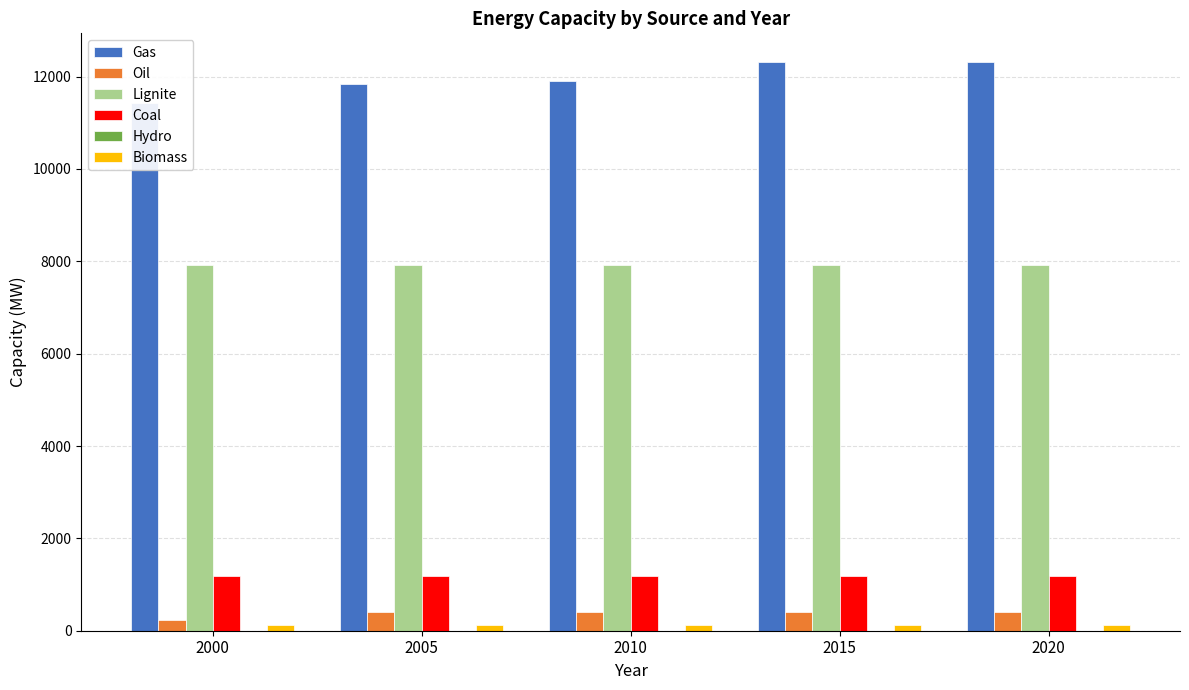

How many groups of bars are there?

5